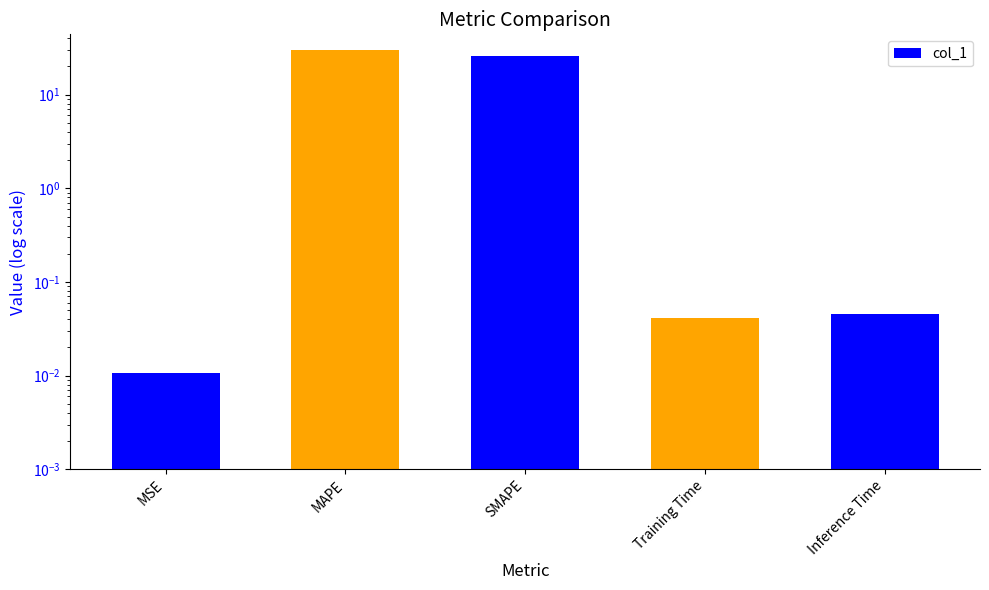

At which label is the value closest to 14?

SMAPE